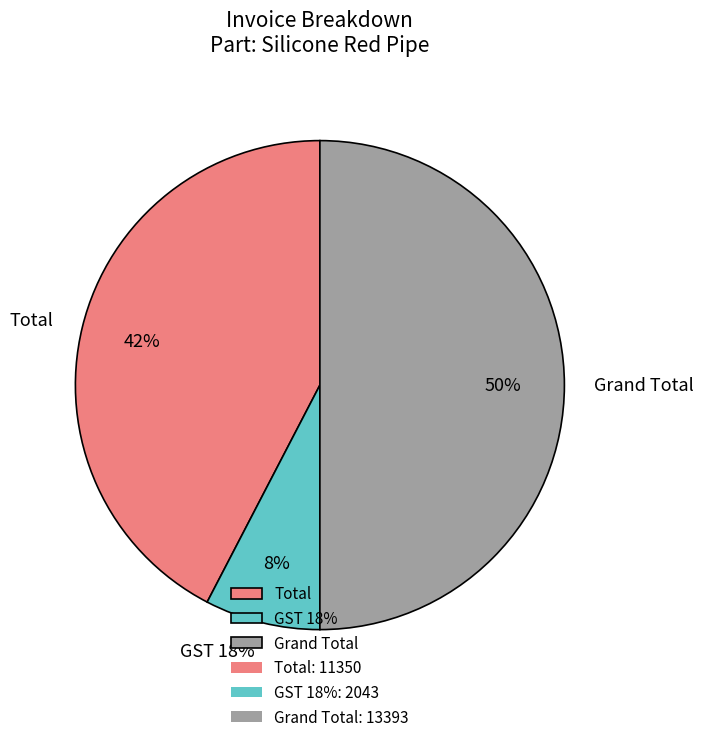

What is the ratio of the value at Grand Total to the value at Total?

1.2